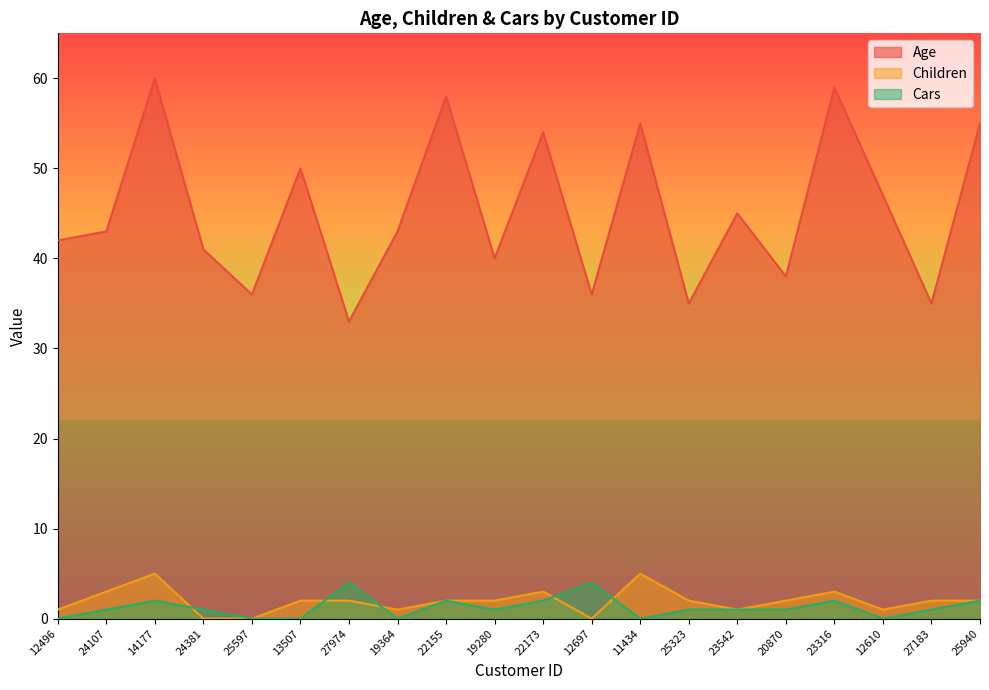

What position from the left is 13507?

6